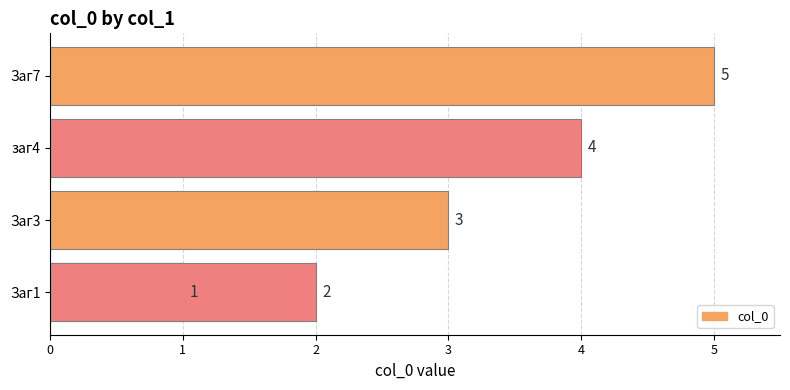

What value does the data have at Заг3?

3